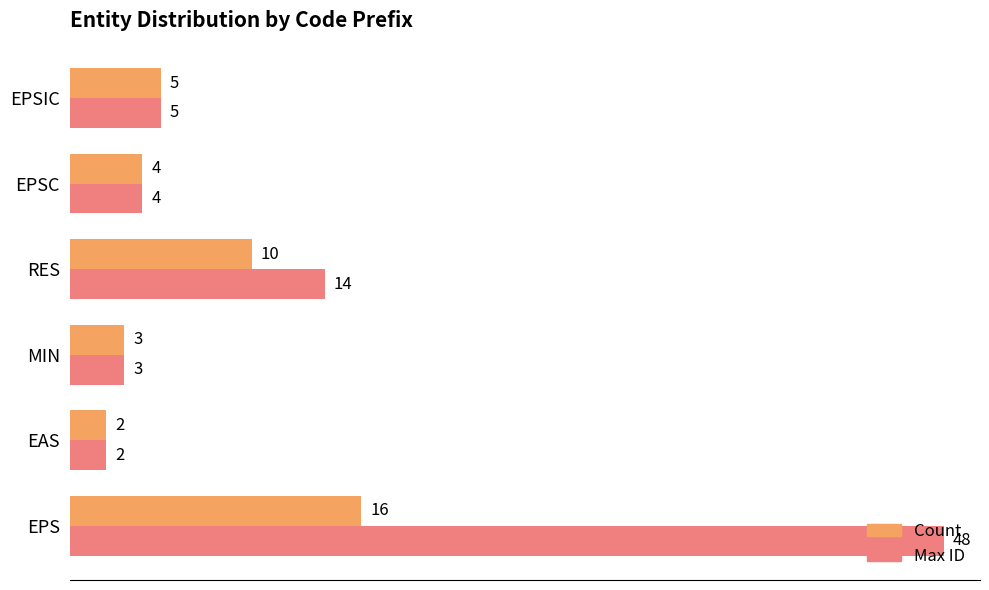

At which category is the sum across all series the highest?

EPS